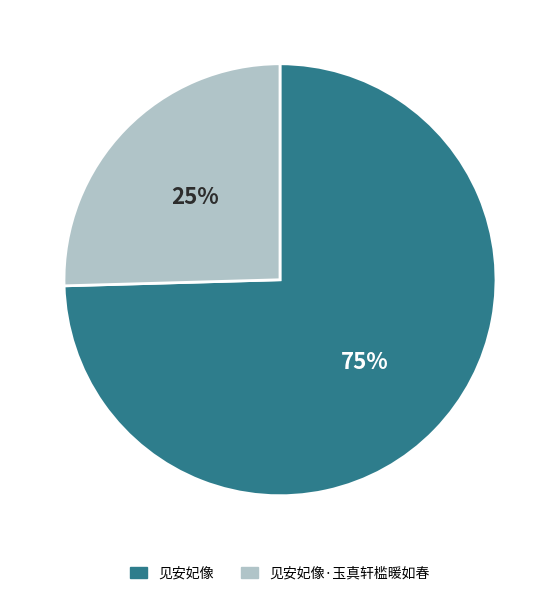

Do 见安妃像·玉真轩槛暖如春 and 见安妃像 together represent more than half of the pie?

Yes